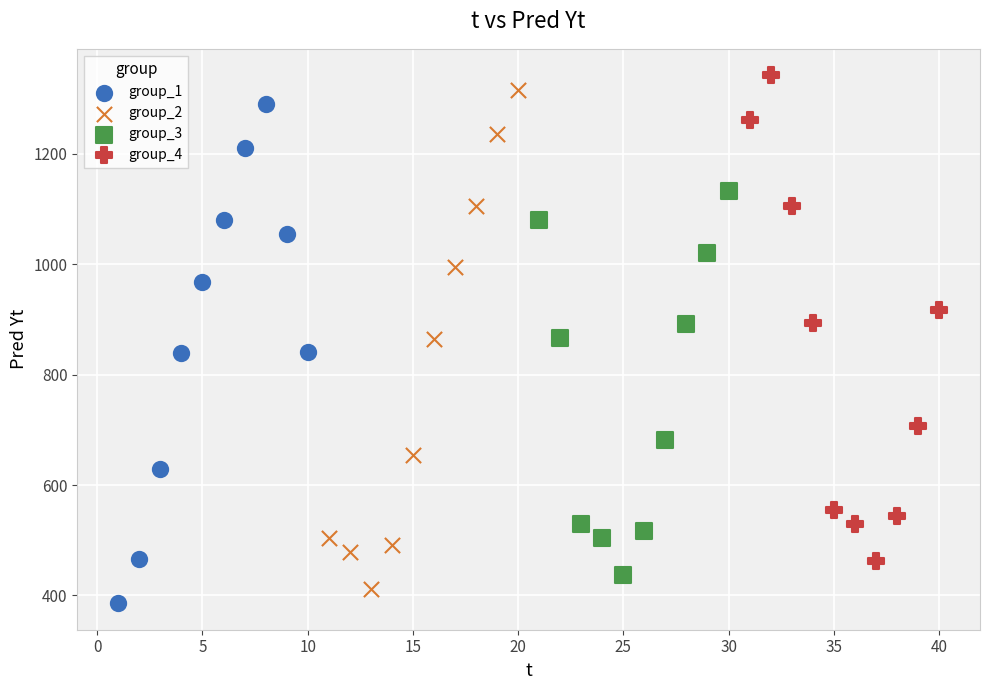

Which series contains the highest Y value?

group_4